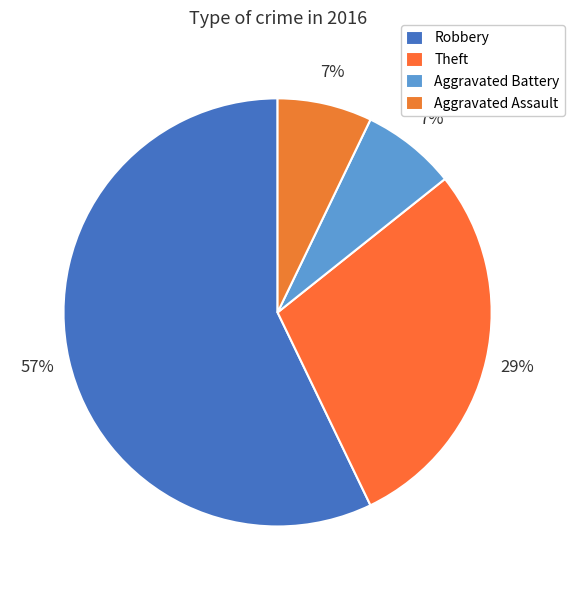

The Robbery slice represents 71% of the pie. True or false?

False